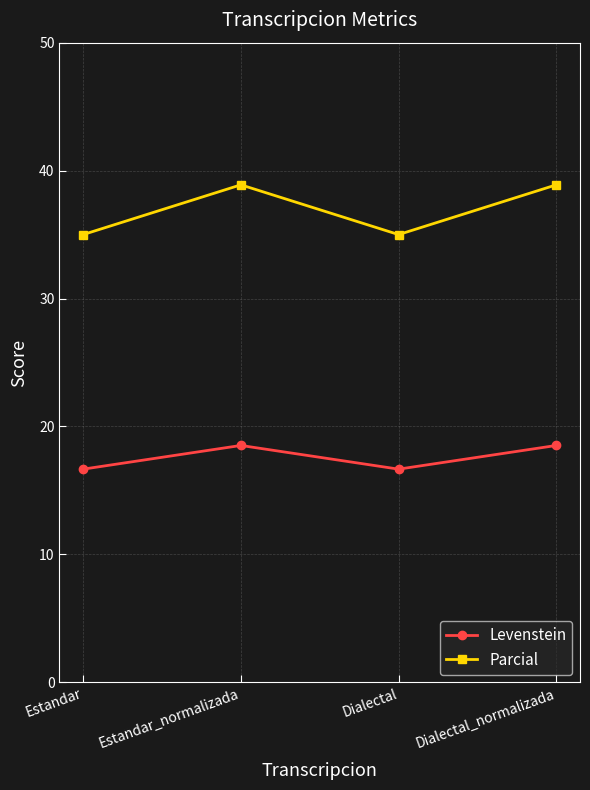

Which series has the largest range (max minus min)?

Parcial